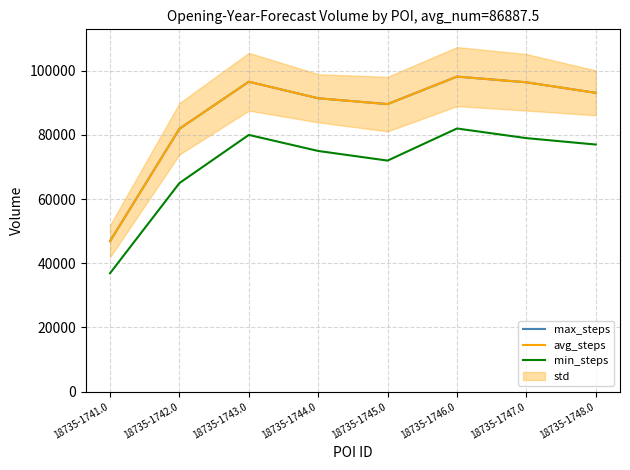

What is the label of the 1st point from the left?

18735-1741.0